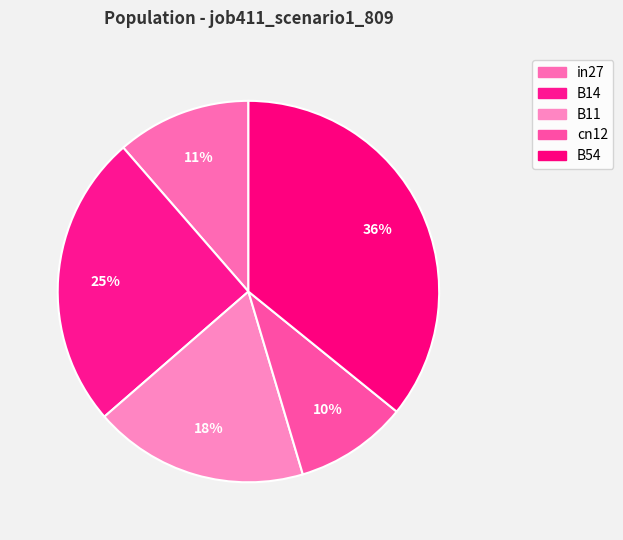

Is there a majority slice in this chart?

No